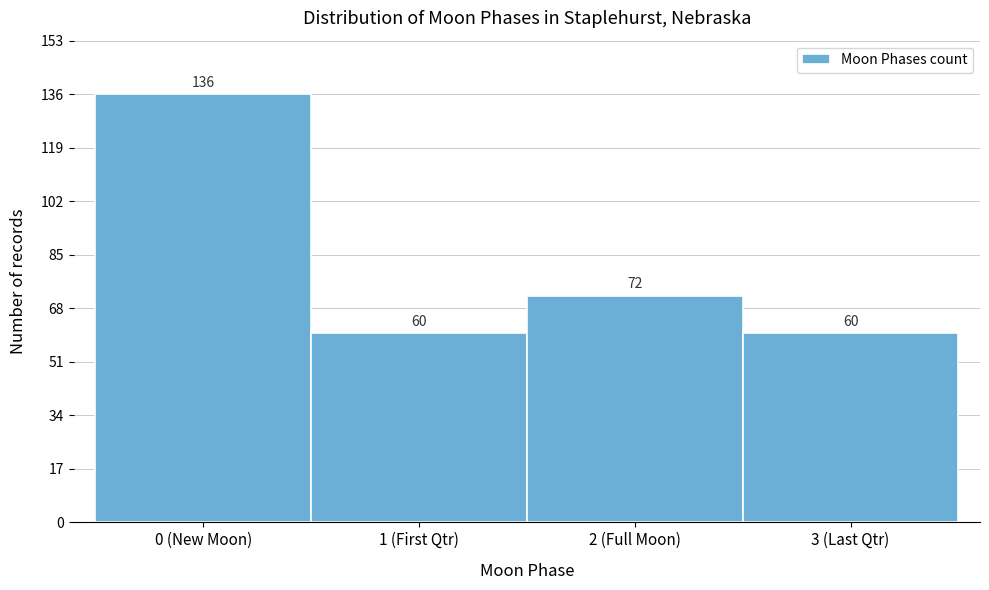

Reading left to right, extract all data points from this chart.

0 (New Moon)=136	1 (First Qtr)=60	2 (Full Moon)=72	3 (Last Qtr)=60